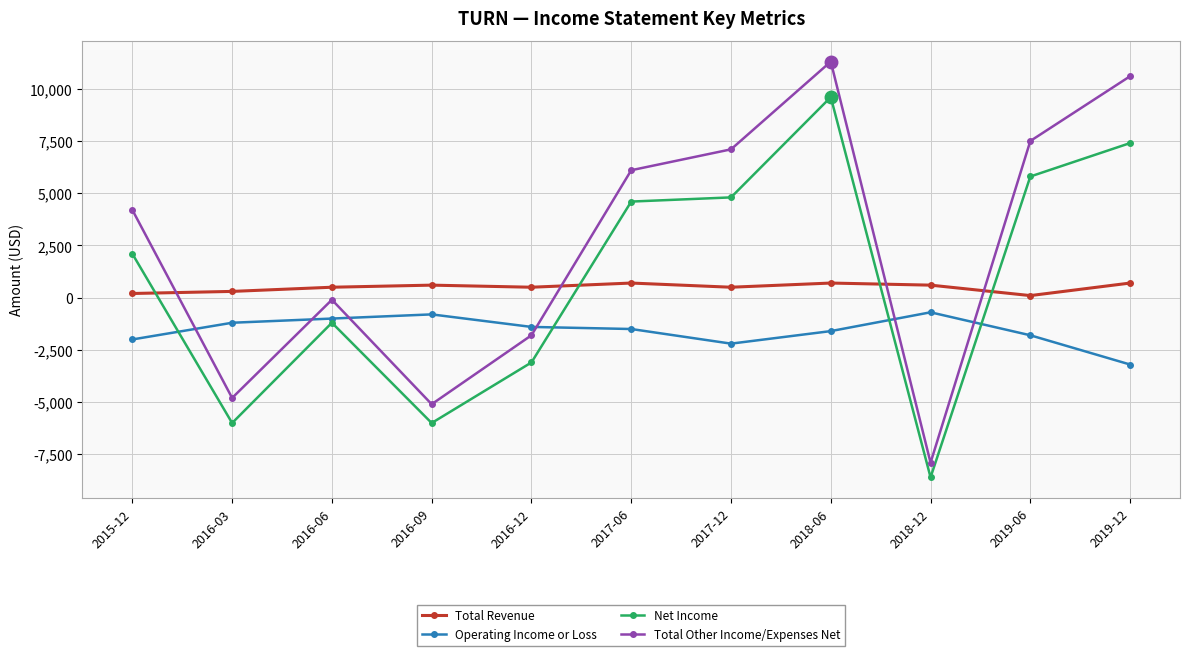

Where is the first local minimum for Total Other Income/Expenses Net?

2016-03